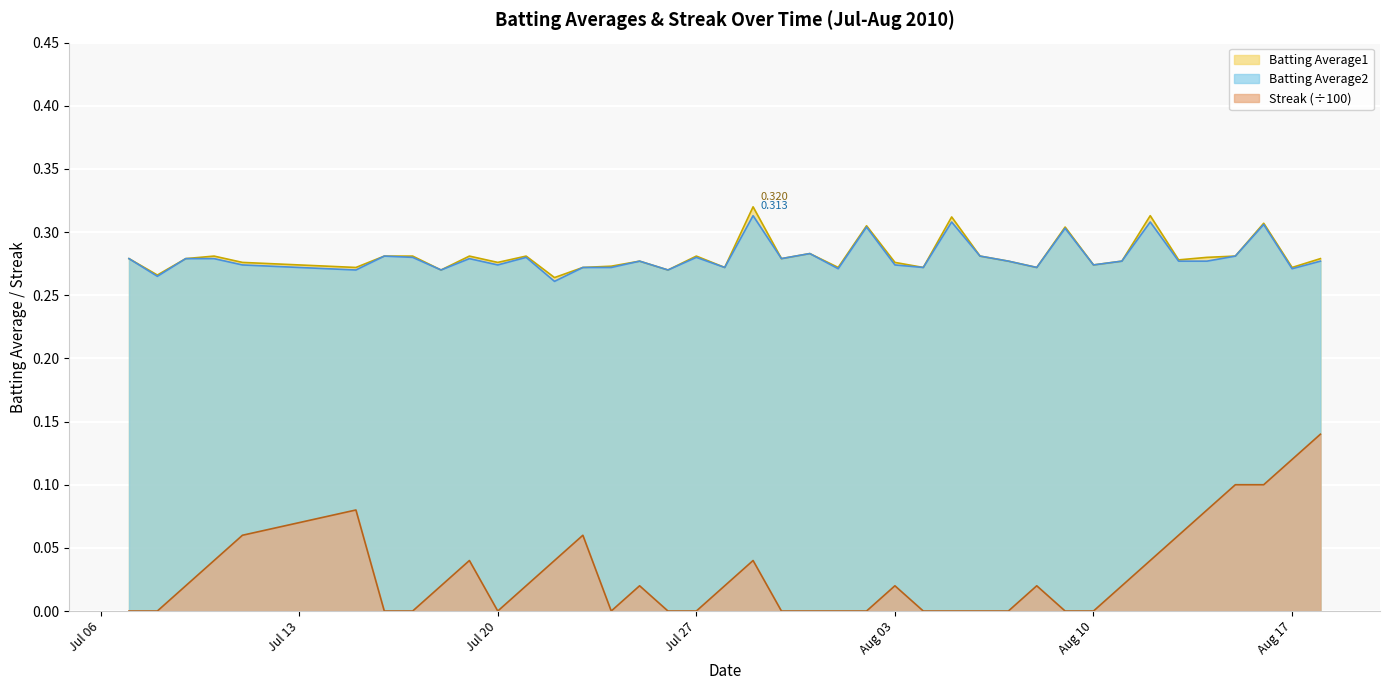

Which series has the largest range (max minus min)?

Streak (÷100)